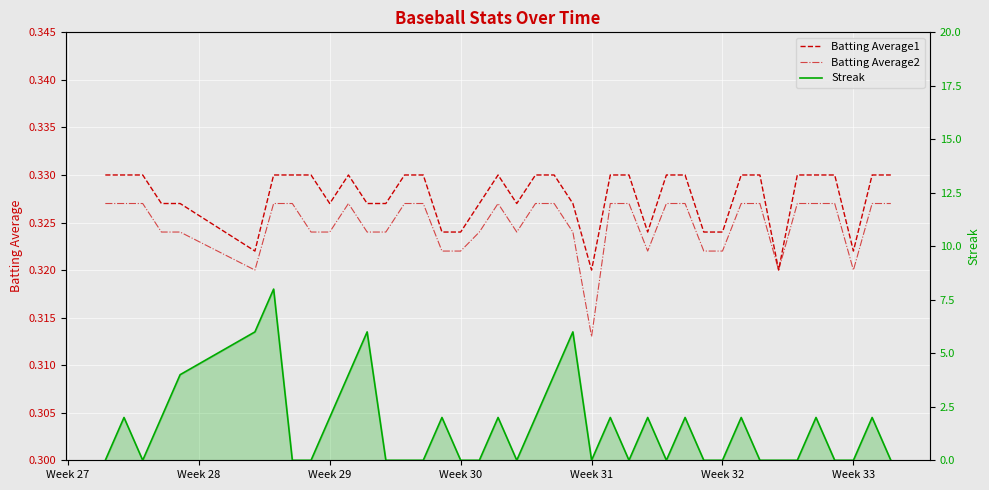

Reading left to right, extract all data points from this chart.

Batting Average1: 0.3	0.3	0.3	0.3	0.3	0.3	0.3	0.3	0.3	0.3	0.3	0.3	0.3	0.3	0.3	0.3	0.3	0.3	0.3	0.3	0.3	0.3	0.3	0.3	0.3	0.3	0.3	0.3	0.3	0.3	0.3	0.3	0.3	0.3	0.3	0.3	0.3	0.3	0.3	0.3
Batting Average2: 0.3	0.3	0.3	0.3	0.3	0.3	0.3	0.3	0.3	0.3	0.3	0.3	0.3	0.3	0.3	0.3	0.3	0.3	0.3	0.3	0.3	0.3	0.3	0.3	0.3	0.3	0.3	0.3	0.3	0.3	0.3	0.3	0.3	0.3	0.3	0.3	0.3	0.3	0.3	0.3
Streak: 0.0	2.0	0.0	2.0	4.0	6.0	8.0	0.0	0.0	2.0	4.0	6.0	0.0	0.0	0.0	2.0	0.0	0.0	2.0	0.0	2.0	4.0	6.0	0.0	2.0	0.0	2.0	0.0	2.0	0.0	0.0	2.0	0.0	0.0	0.0	2.0	0.0	0.0	2.0	0.0